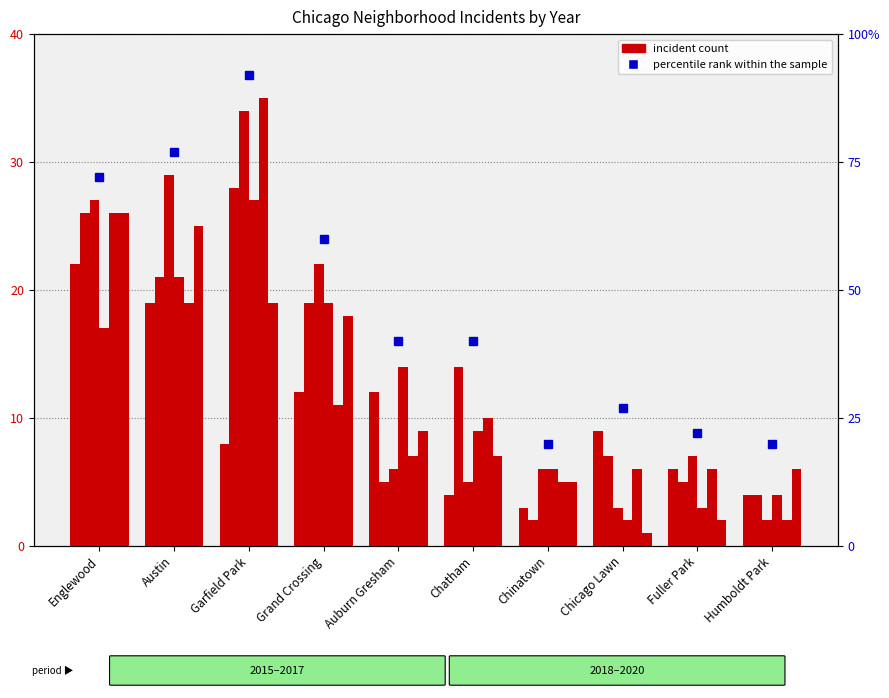

How many bars are there in total?

60